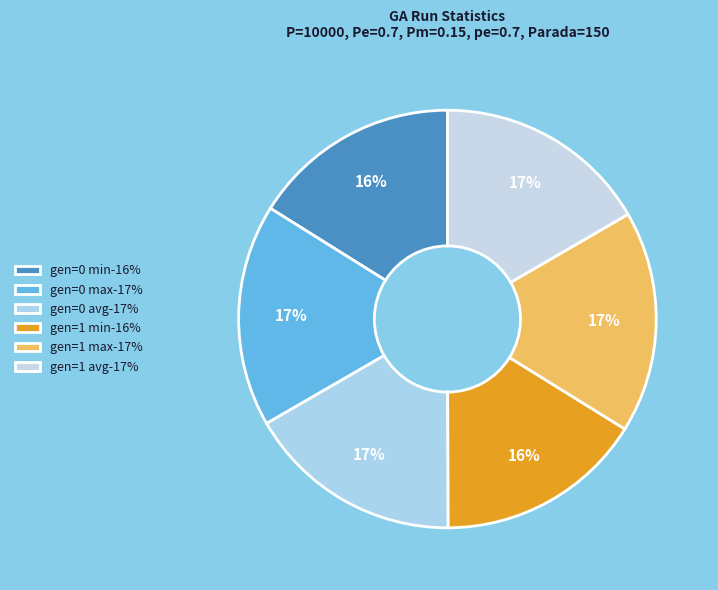

Between gen=0 max and gen=1 min, which is larger?

gen=0 max